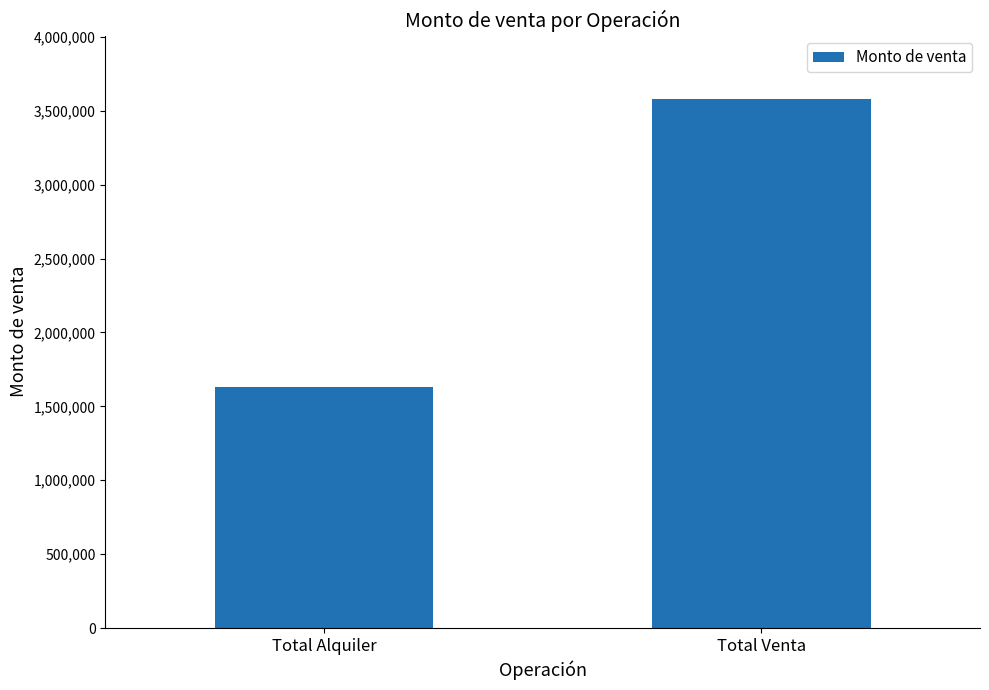

The value at Total Alquiler is 1631198. True or false?

True